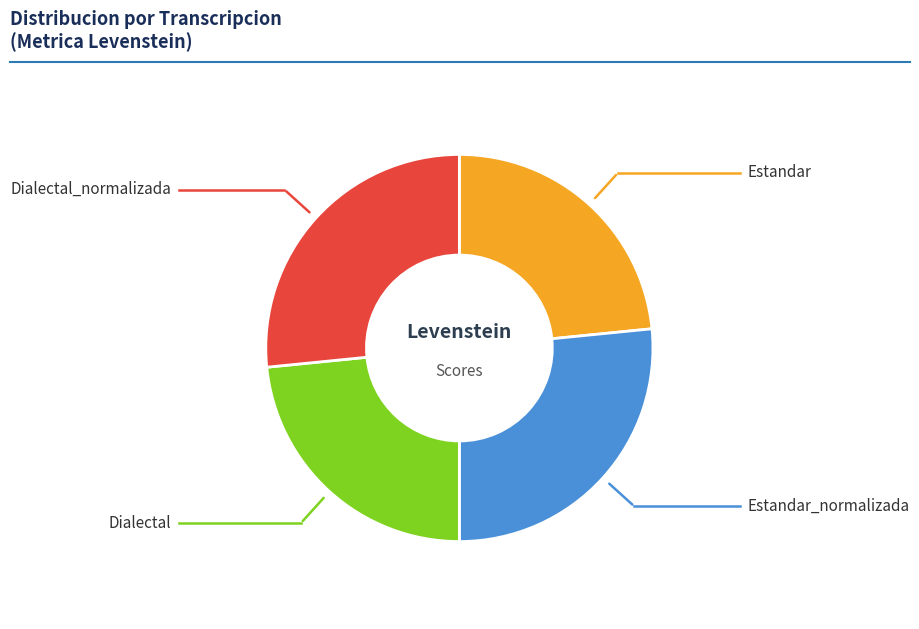

Is there any slice that represents more than half of the pie?

No